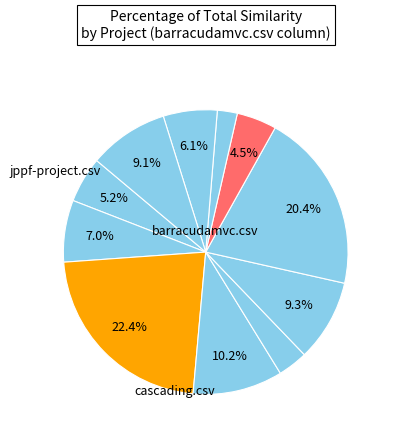

Count the number of slices in the pie.

11